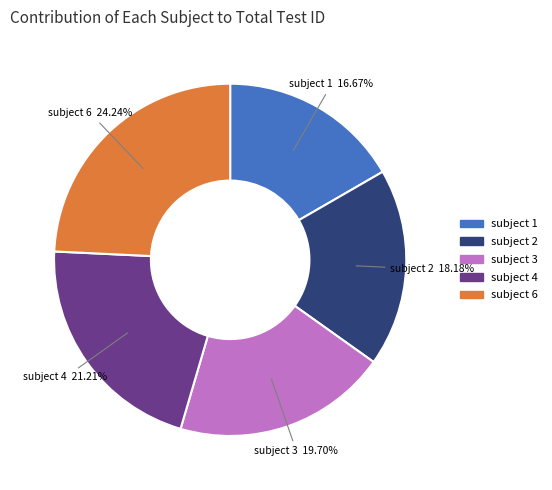

Is there any slice that represents more than half of the pie?

No